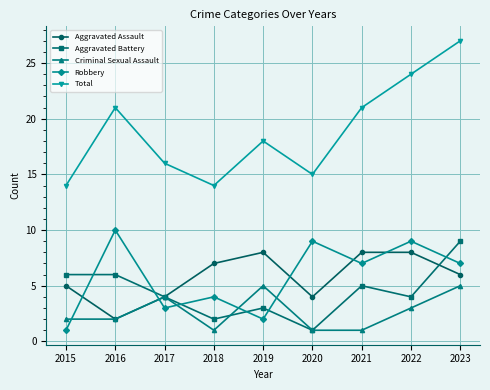

True or false: Aggravated Assault has a value of 13 at 2019.

False